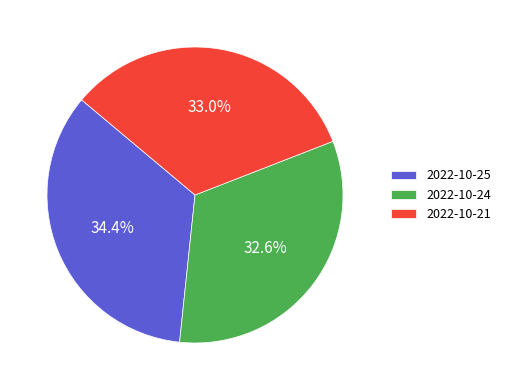

To the nearest percent, what percentage of the pie is 2022-10-25?

34%